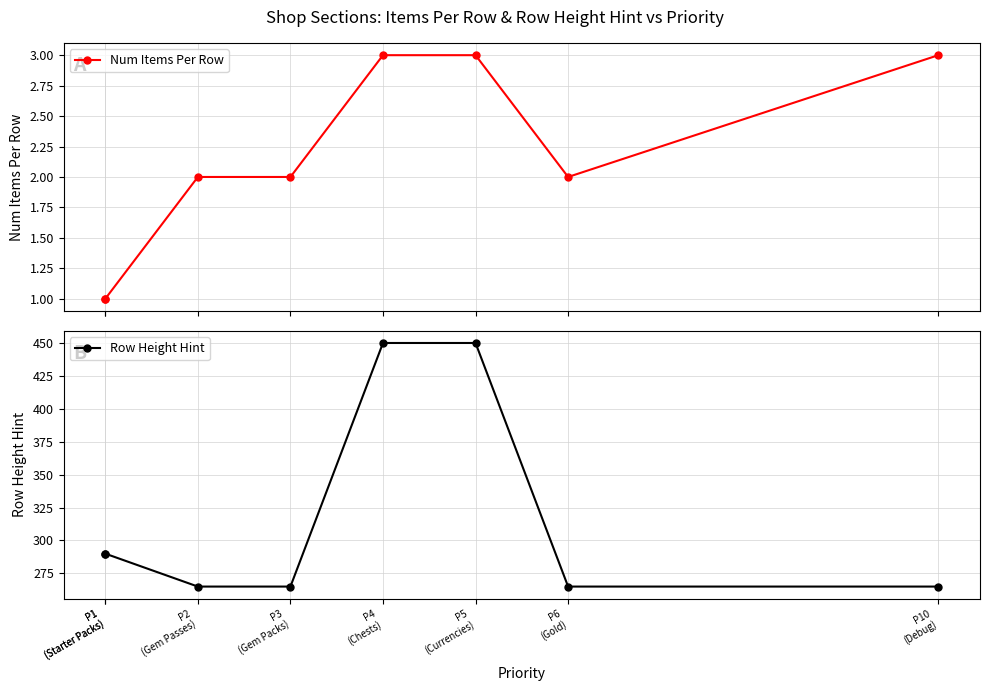

Which category has the highest value in the Row Height Hint series?

P4
(Chests)